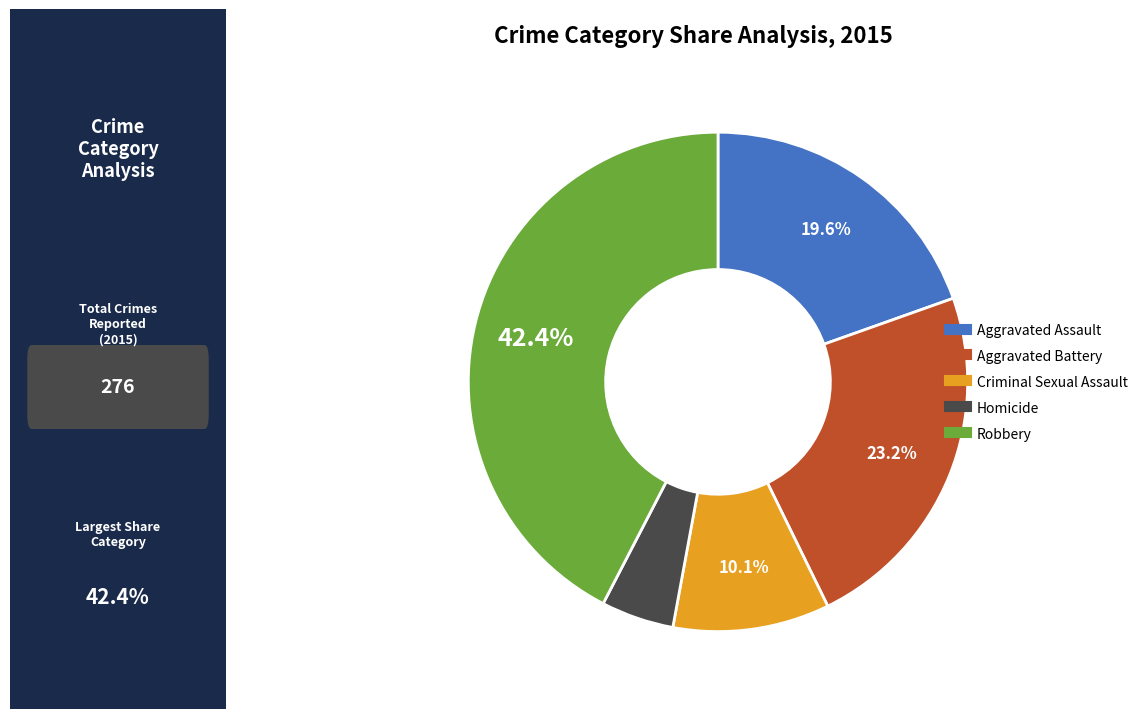

What is the largest slice in the pie chart?

Robbery